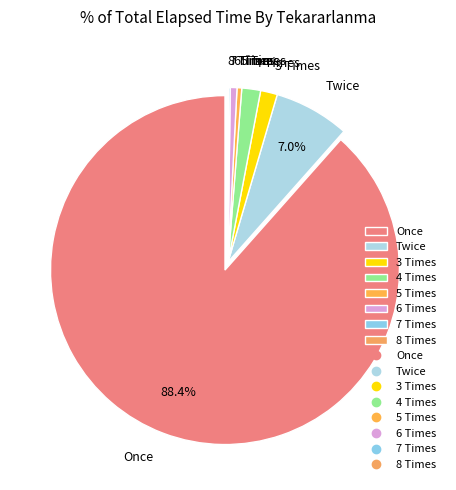

To the nearest percent, what is the difference between the largest and smallest slice percentages?

88%